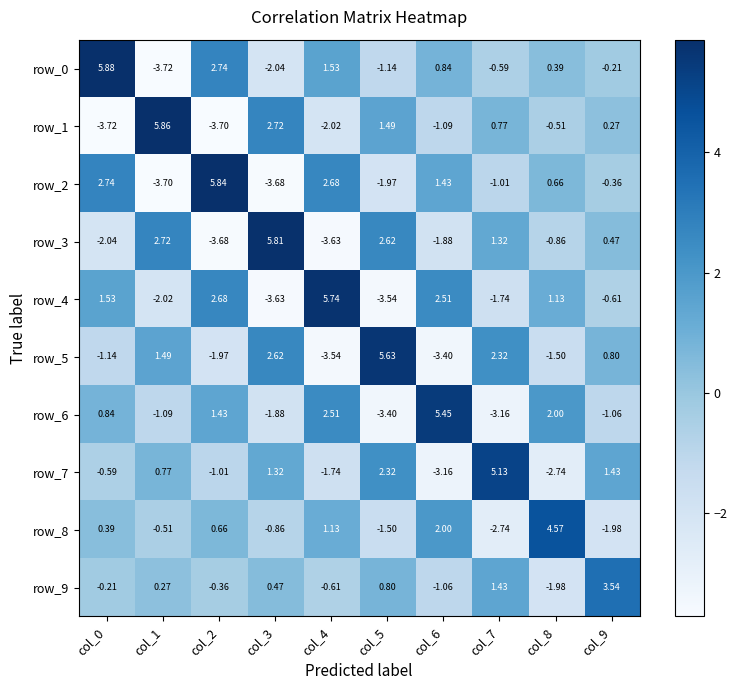

At how many categories does at least one series exceed 4?

9